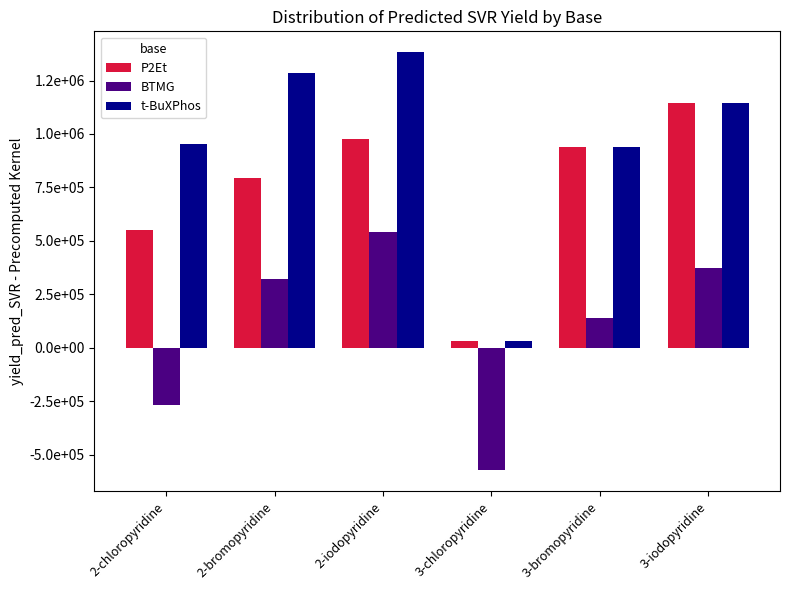

At how many categories does at least one series exceed 966830?

3